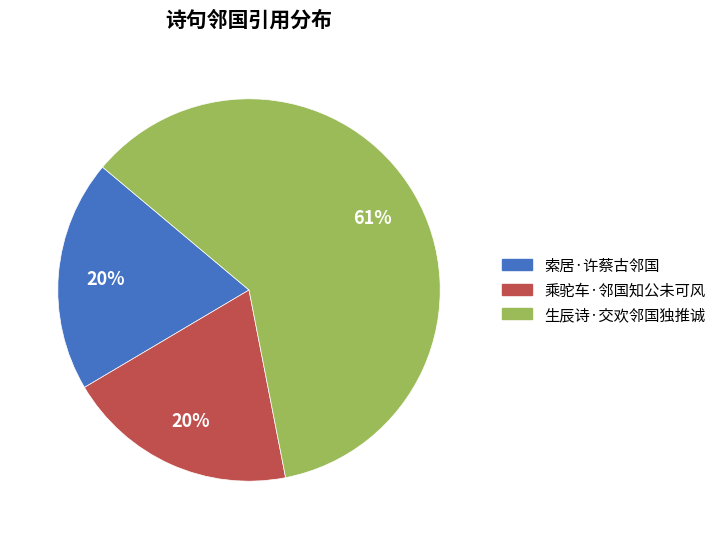

How many segments does this pie chart have?

3